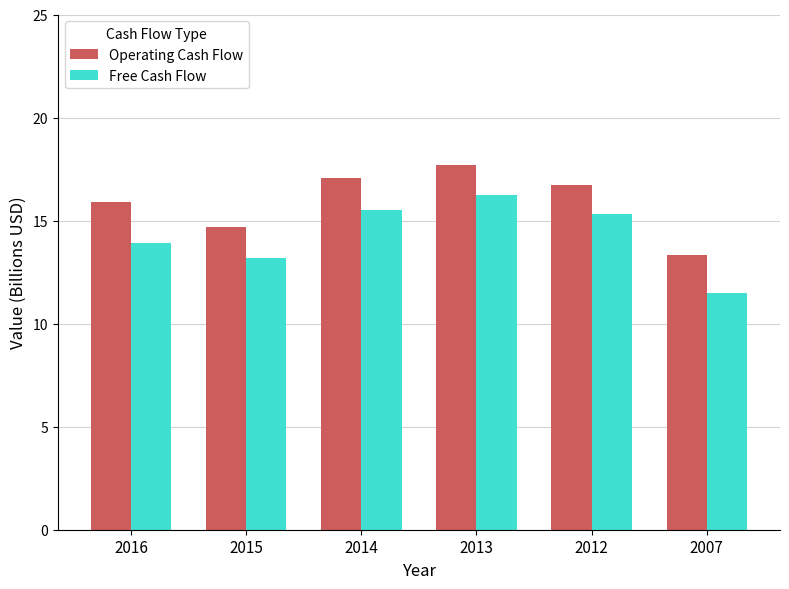

How many series are shown in this chart?

2